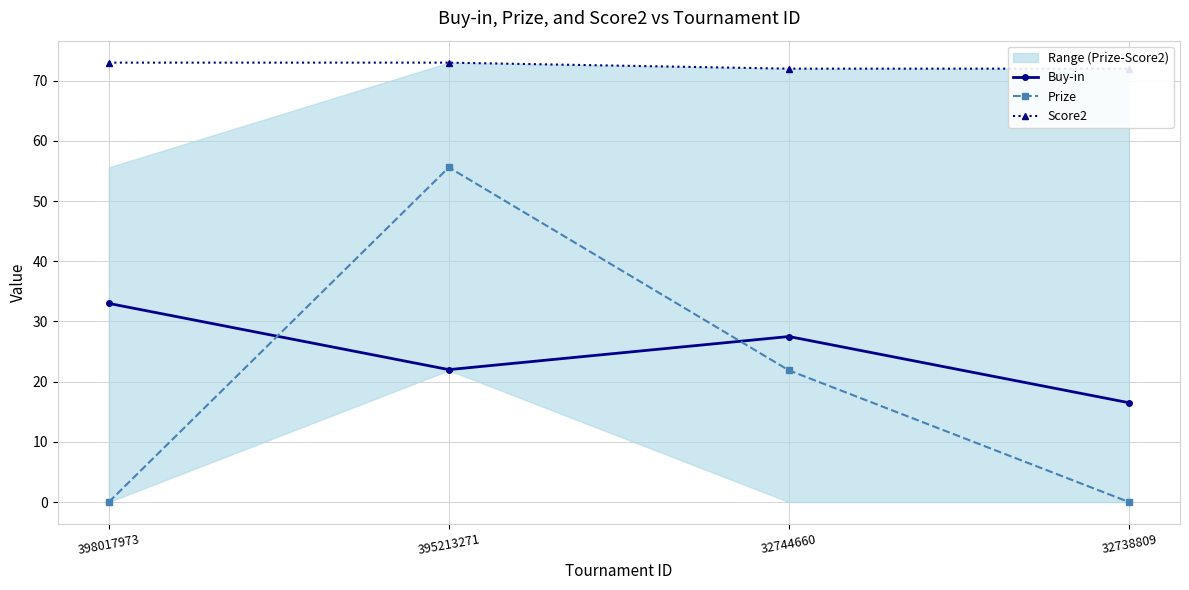

Is the value of Prize at 398017973 greater than the value of Score2 at 398017973?

No